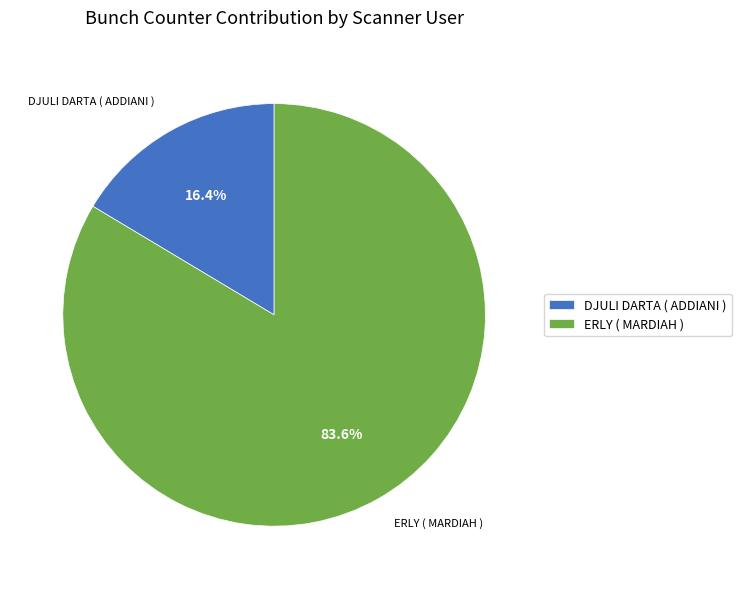

What is the ratio of the value at ERLY ( MARDIAH ) to the value at DJULI DARTA ( ADDIANI )?

5.1